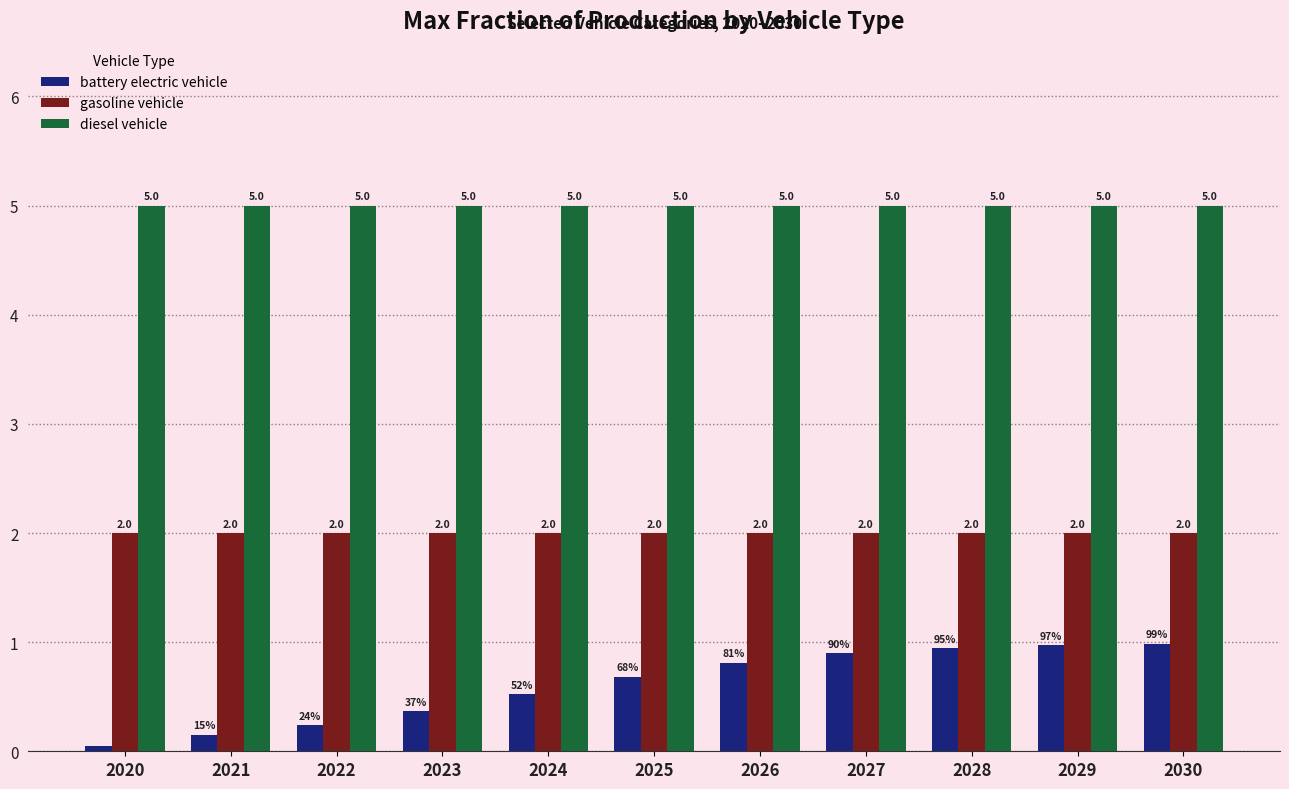

What is the spread (max minus min) of values at 2025?

4.3